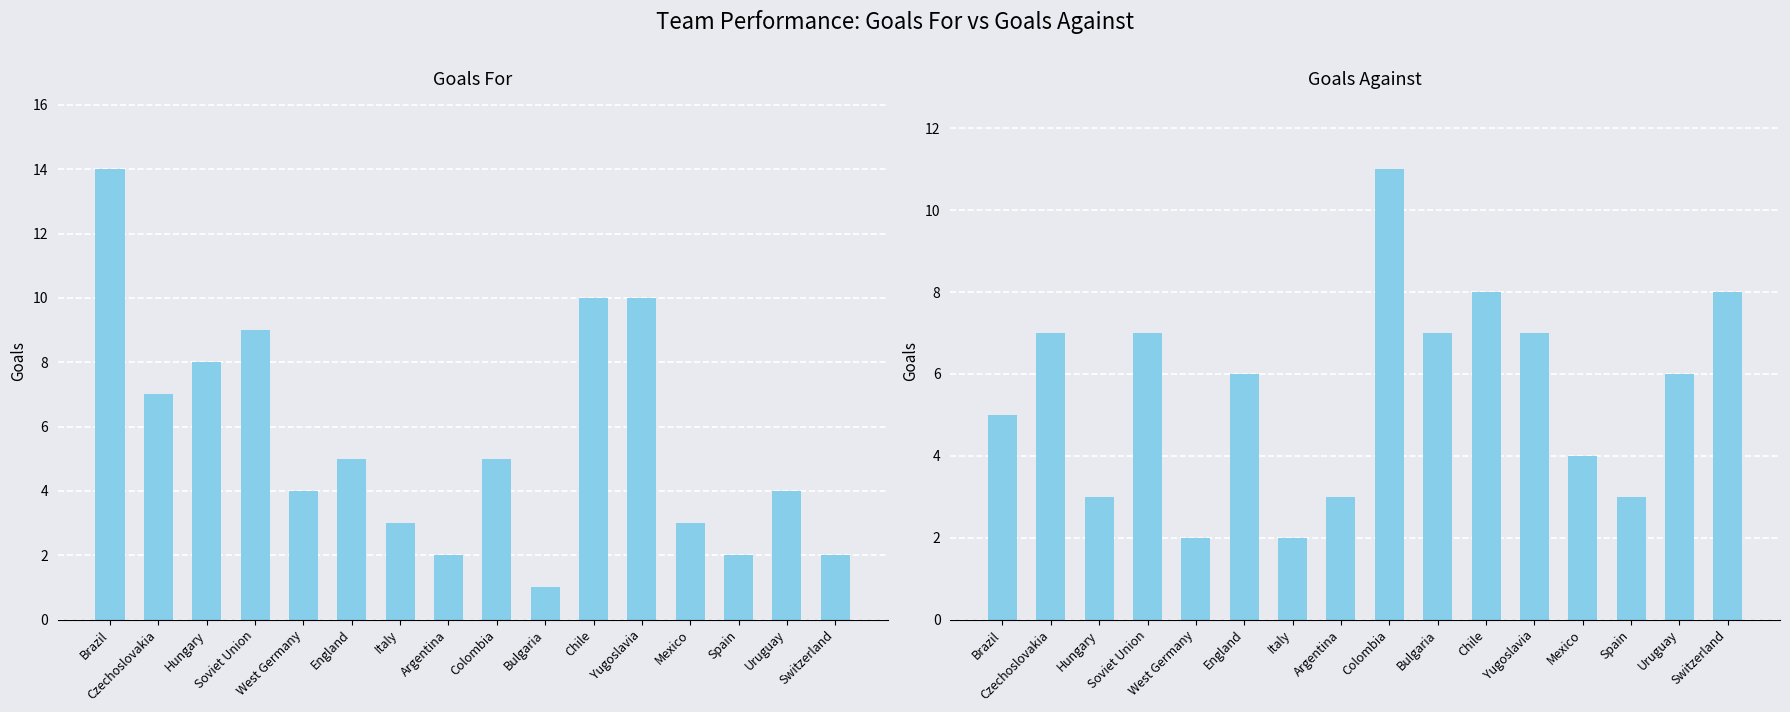

Does the chart contain stacked bars?

No